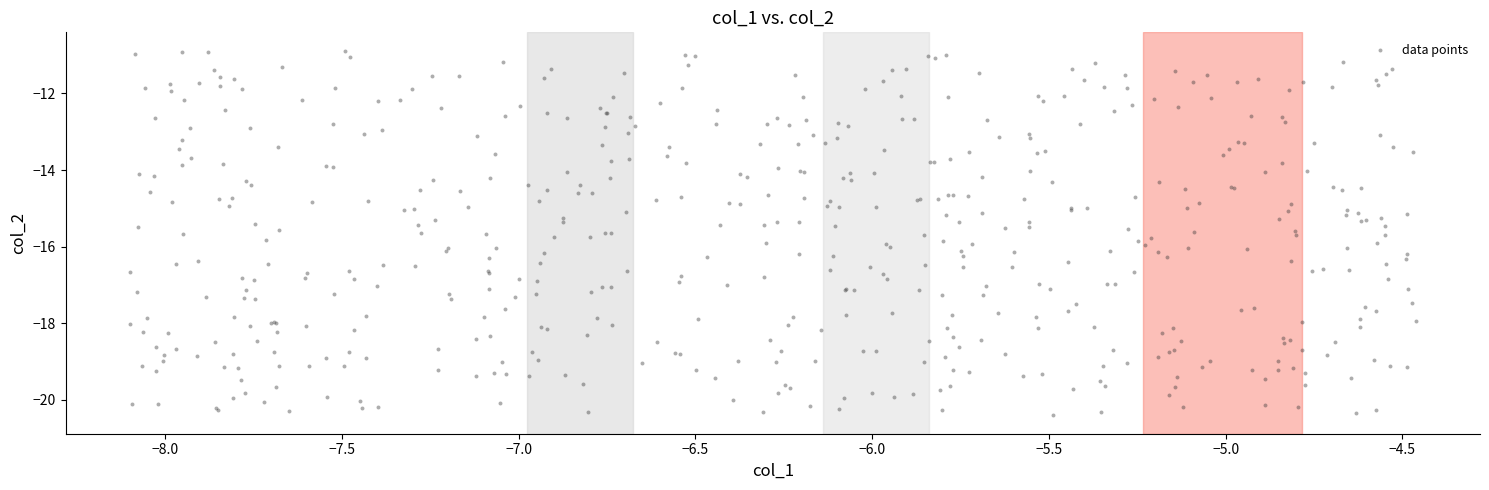

What is the range of Y values (max minus min)?

9.5